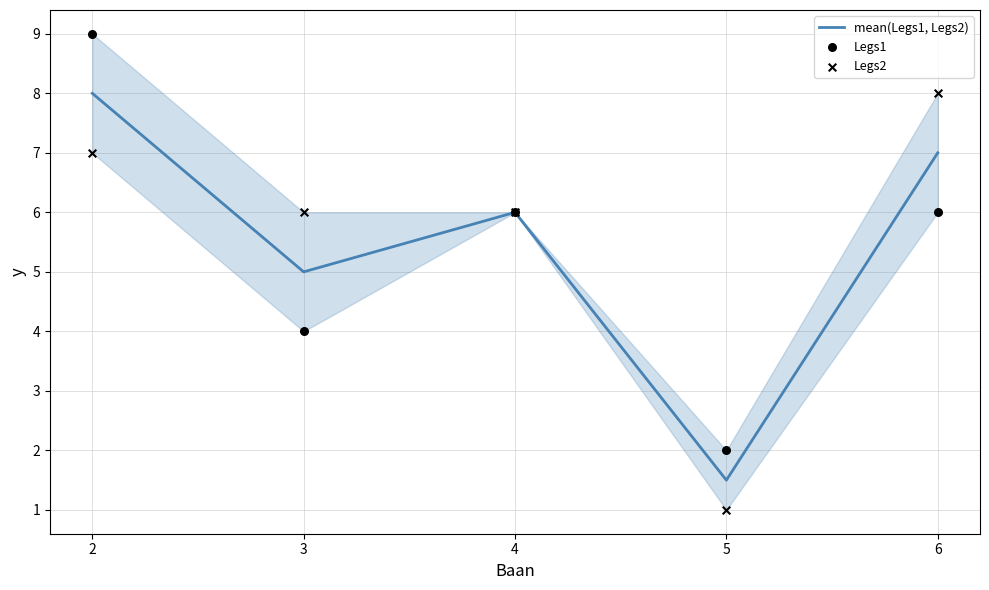

What are all the series names shown in the legend?

mean(Legs1, Legs2), Legs1, Legs2